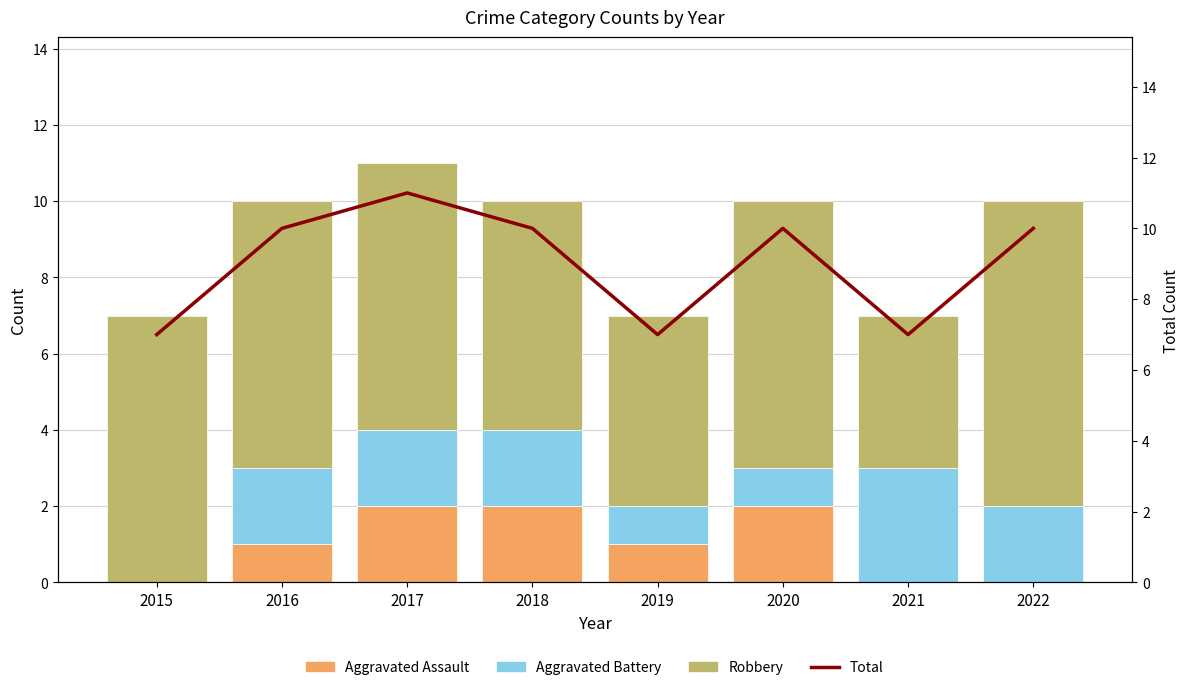

How many groups of bars are there?

8